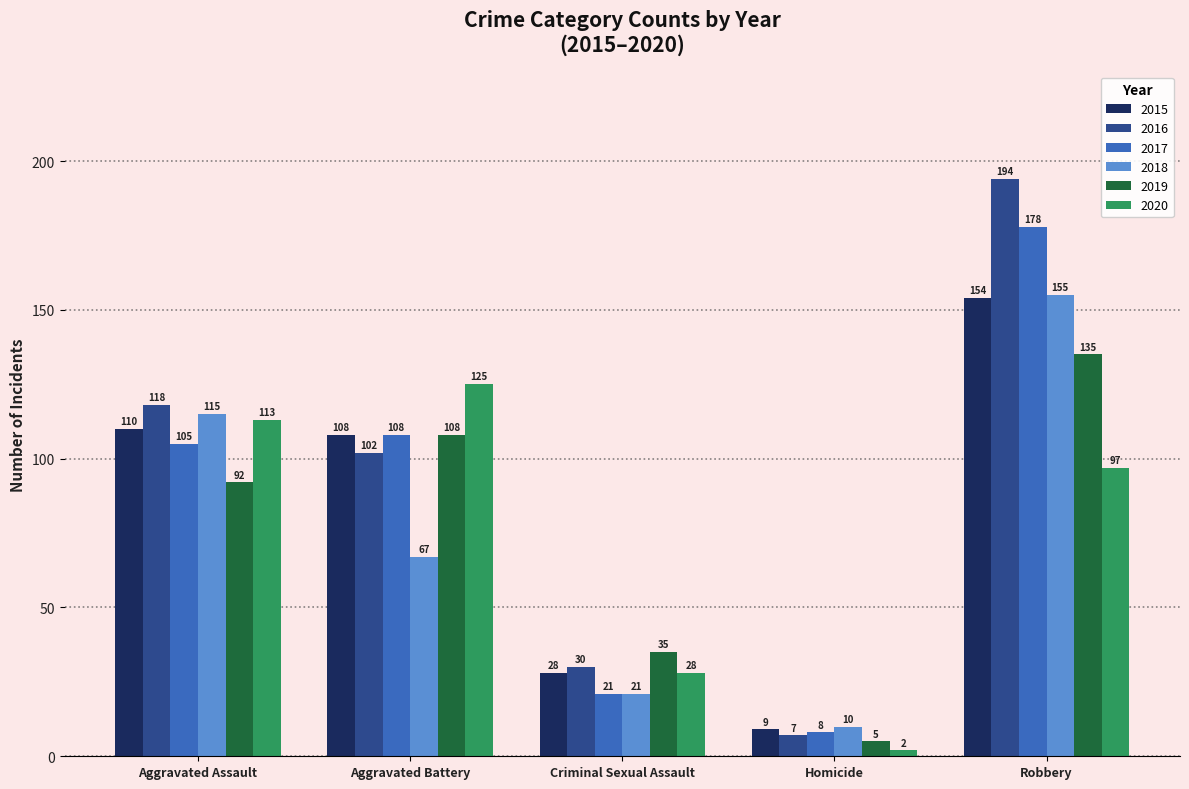

Which series changed the most between Aggravated Assault and Criminal Sexual Assault?

2018